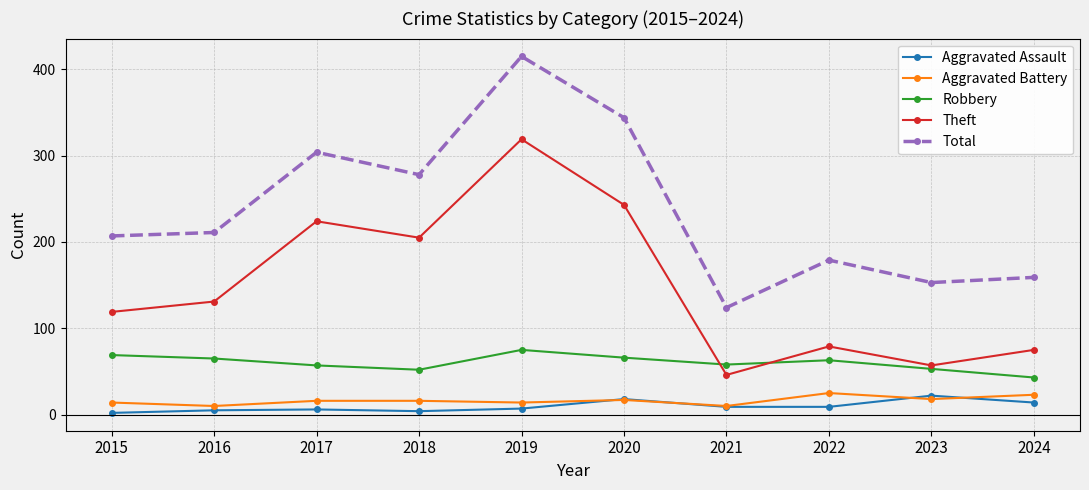

What is the value of the Aggravated Assault point at the 9th from the left?

22